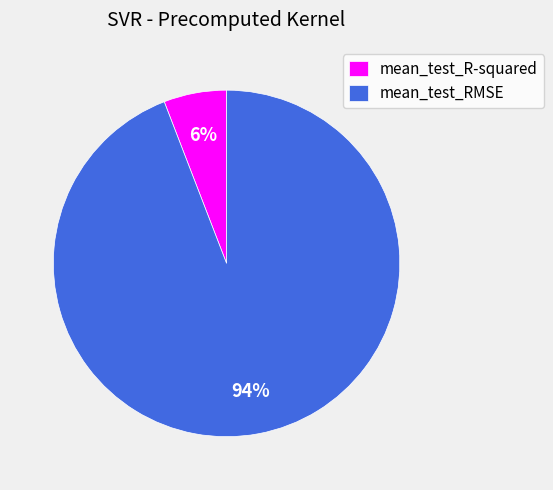

To the nearest percent, what is the average slice percentage?

50%